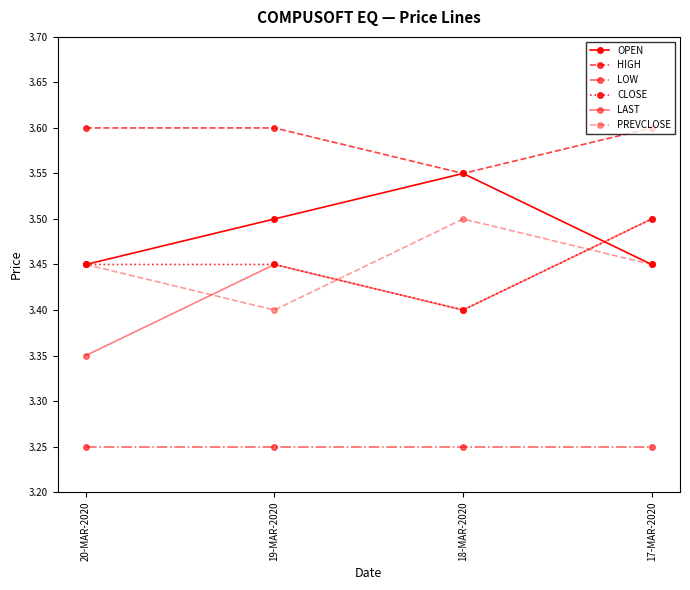

What is the average value of the HIGH series?

3.6